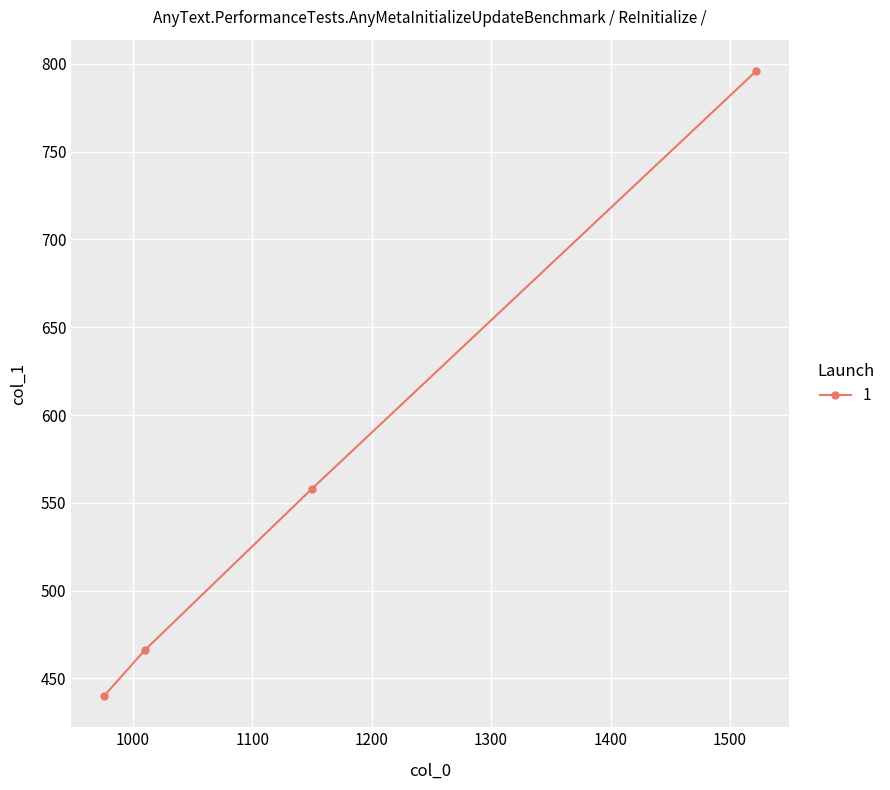

Rank the categories by value from highest to lowest.

1522, 1150, 1010, 976